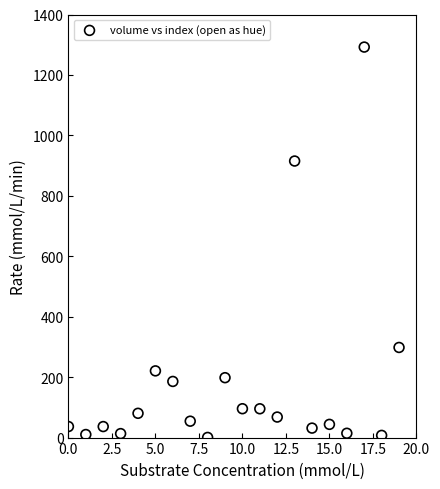

What is the range of Y values (max minus min)?

1291.7